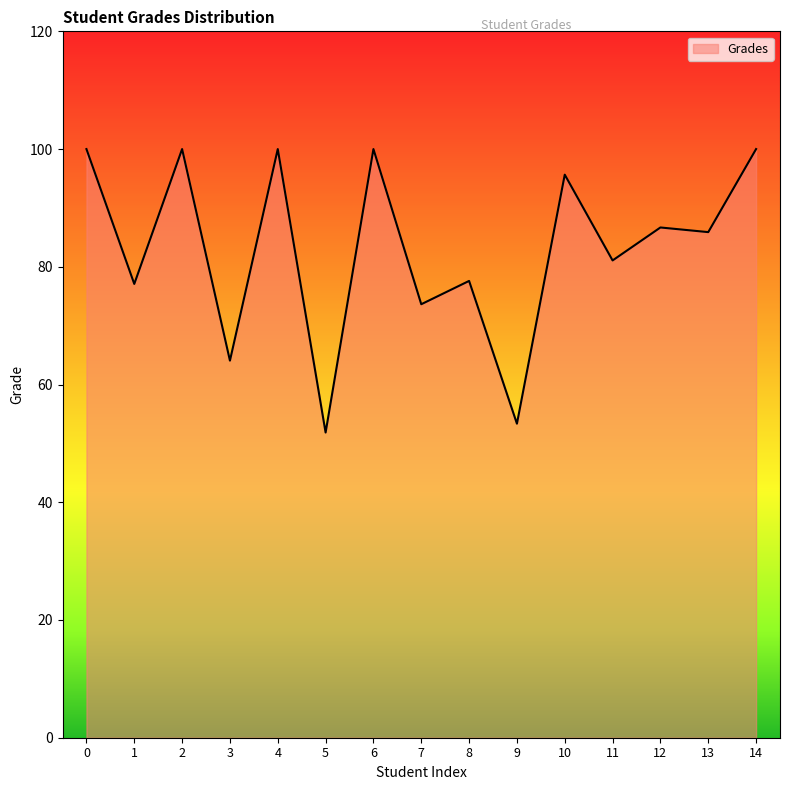

What is the maximum value shown in the chart?

100.0